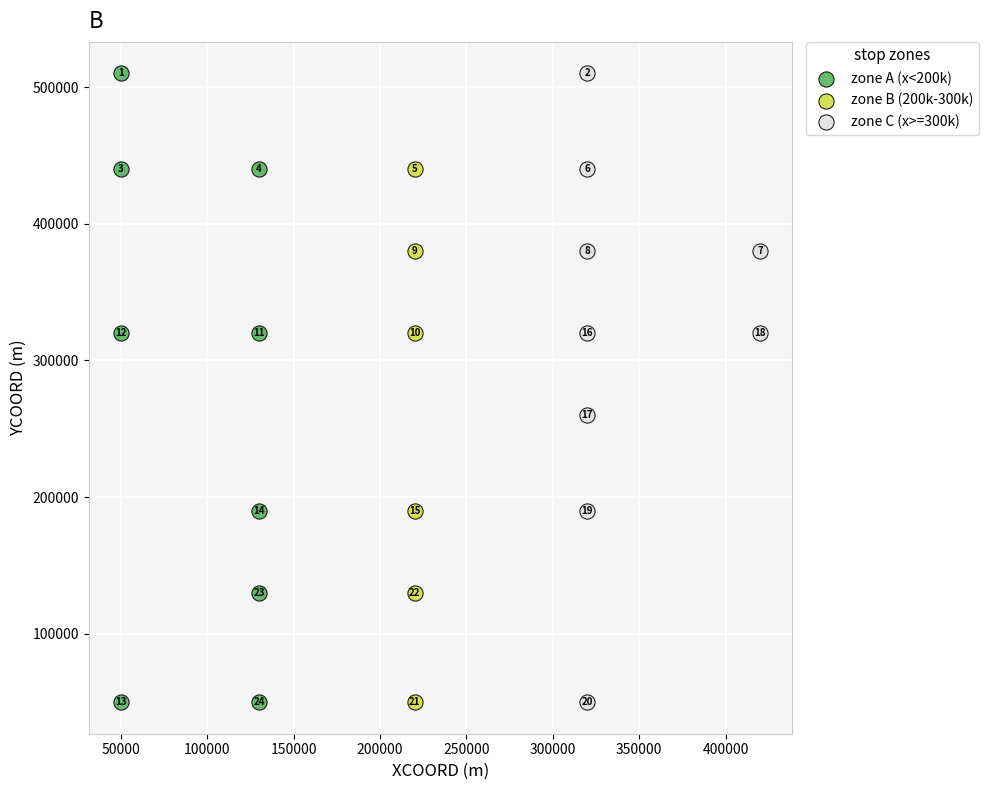

What are all the series names shown in the legend?

zone A (x<200k), zone B (200k-300k), zone C (x>=300k)